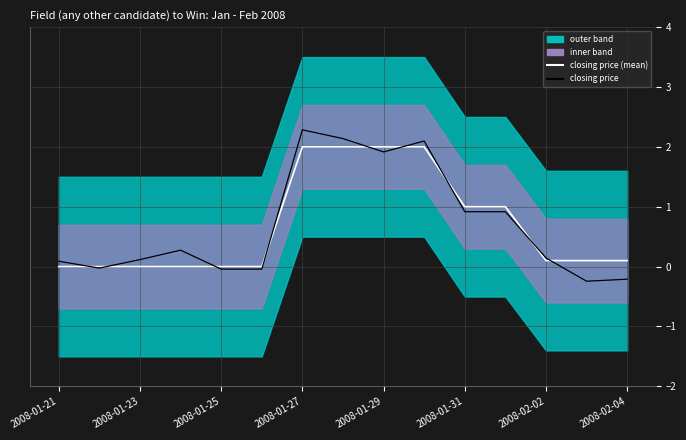

The value of closing price (mean) at 2008-02-02 is 0.0. True or false?

False